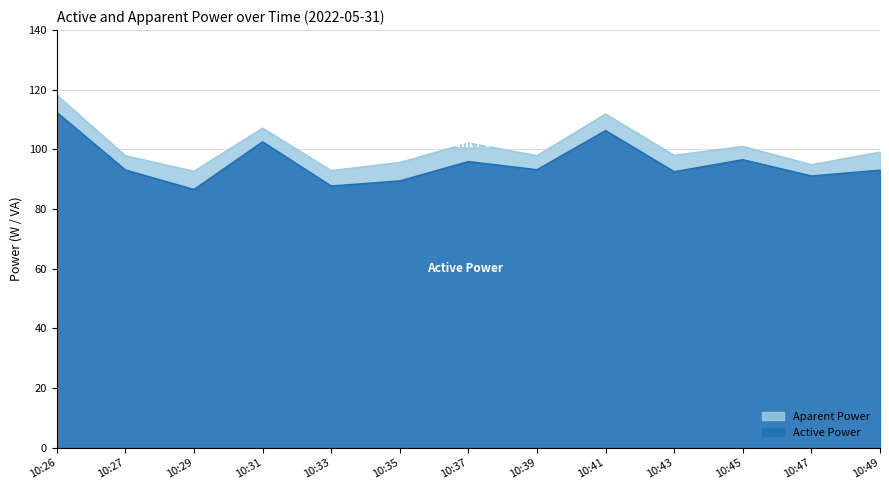

How many interior local valleys does the Active Power series have?

5